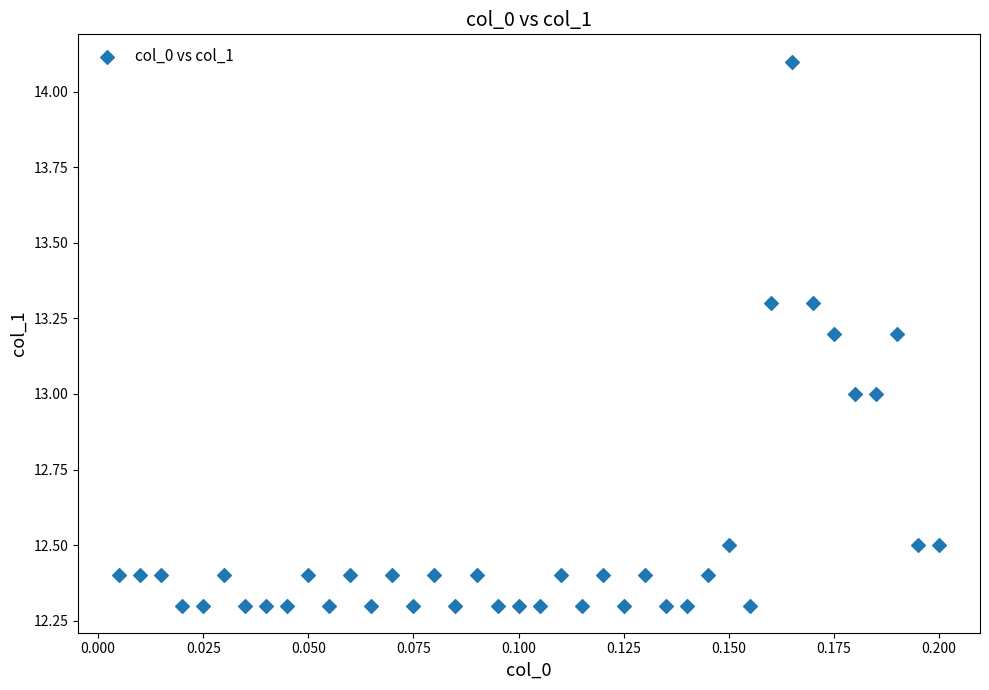

What is the range of Y values (max minus min)?

1.8